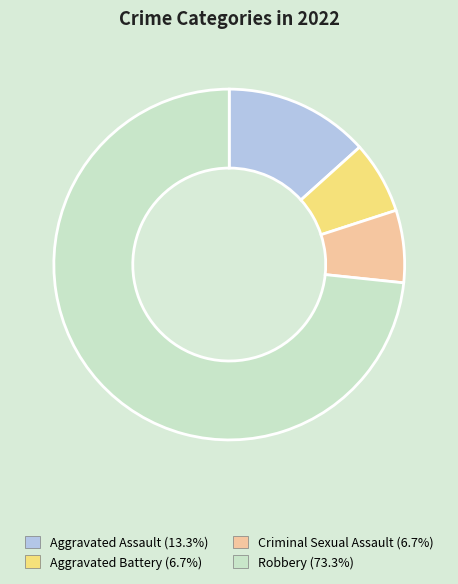

Do Aggravated Assault (13.3%) and Robbery (73.3%) together represent more than half of the pie?

Yes